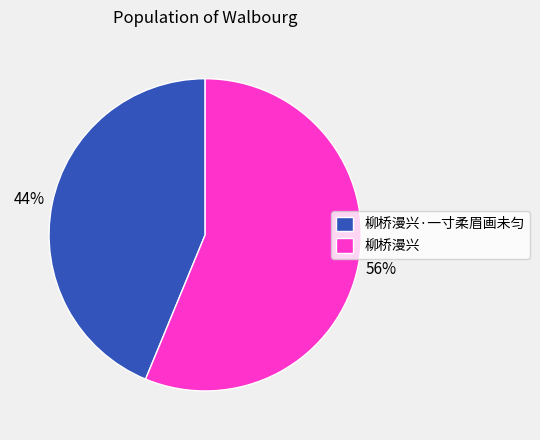

To the nearest percent, what is the difference between the largest and smallest slice percentages?

12%